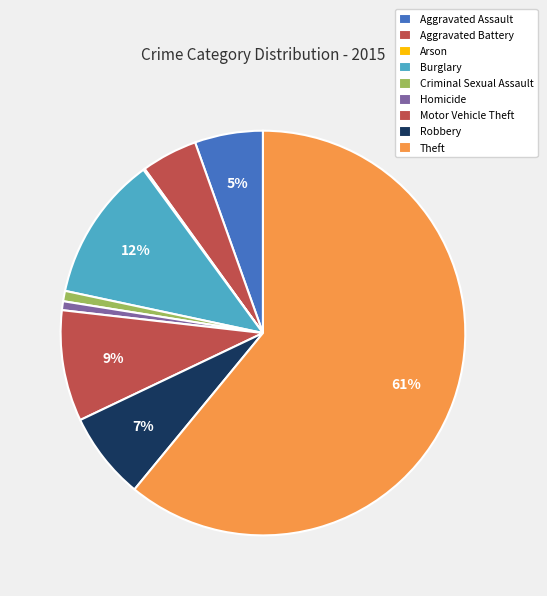

To the nearest percent, what portion does Aggravated Assault represent?

5%